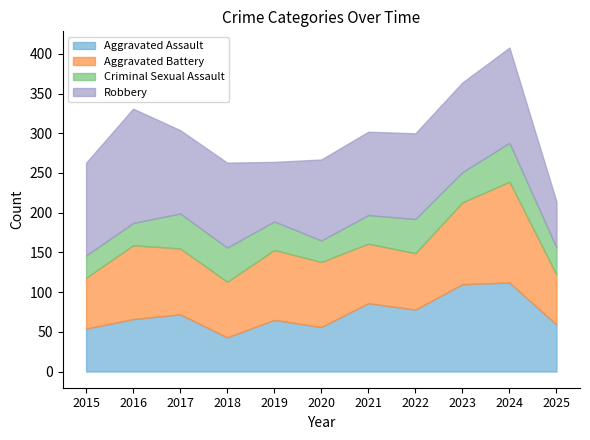

What is the difference between the maximum and minimum values in the Aggravated Battery series?

64